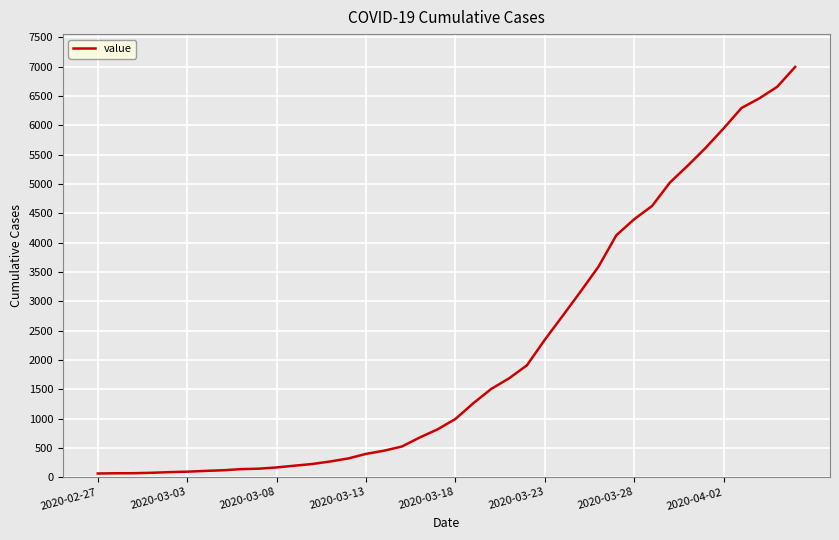

What is the value of the 15th point from the left?

320